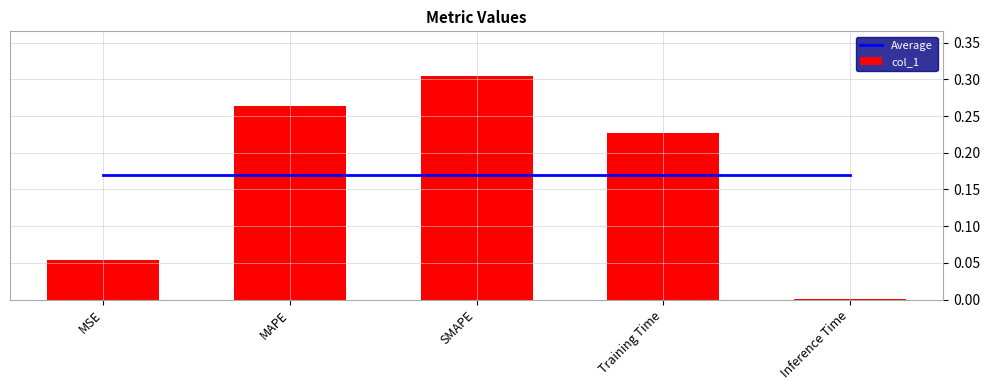

What value does the Average series have at MAPE?

0.2